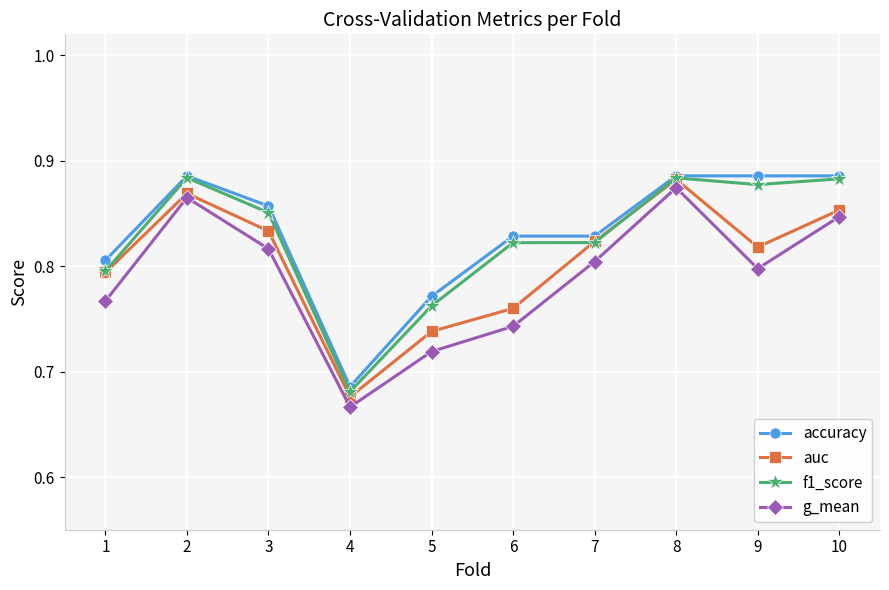

At which label does g_mean reach its minimum?

4